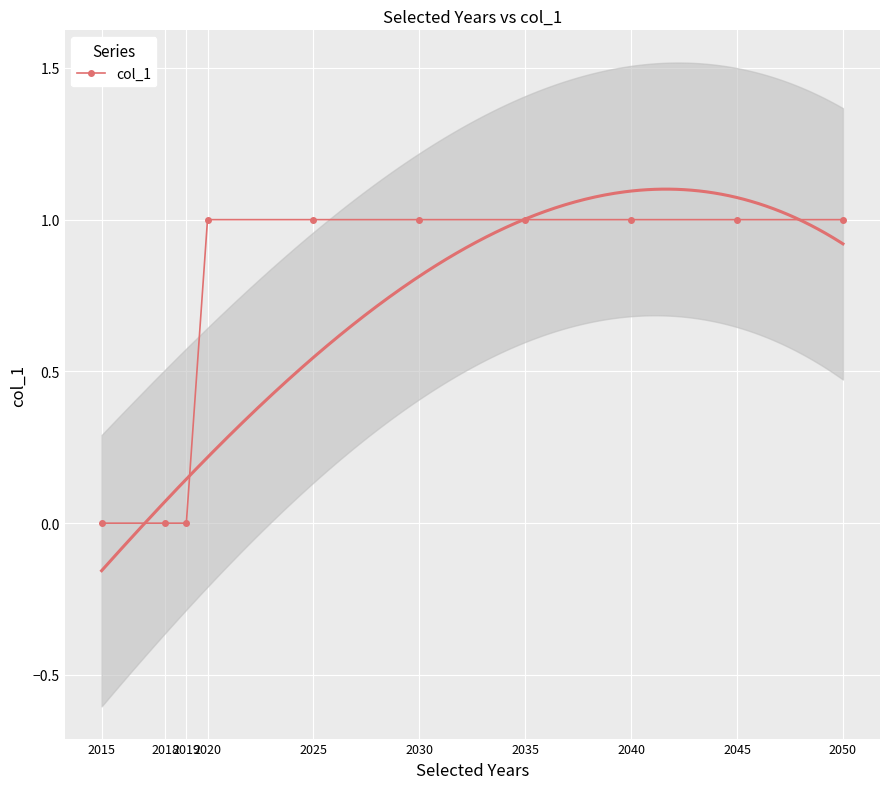

Is it true that the value at 2025 is 0?

False